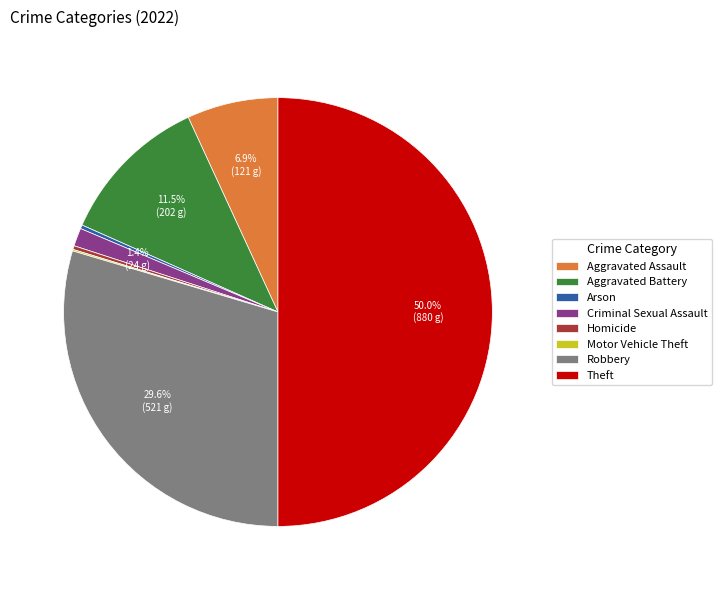

Combined, do Aggravated Battery and Aggravated Assault account for over 50%?

No